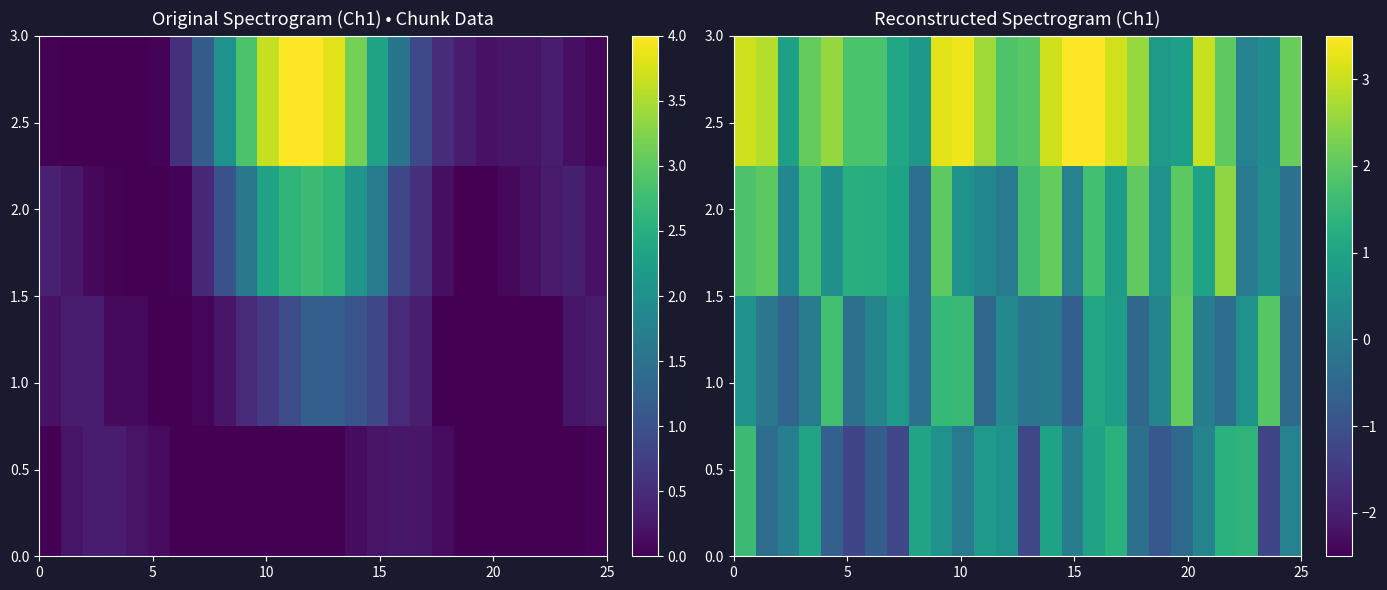

What is the maximum value shown in the chart?

3.5